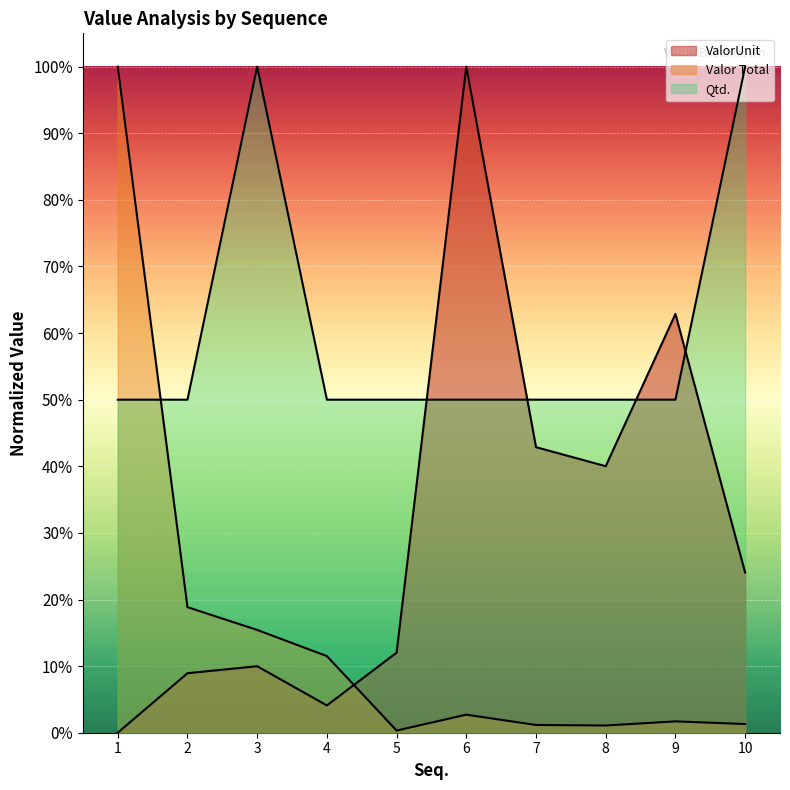

What is the sum of all Valor Total values?

1.5